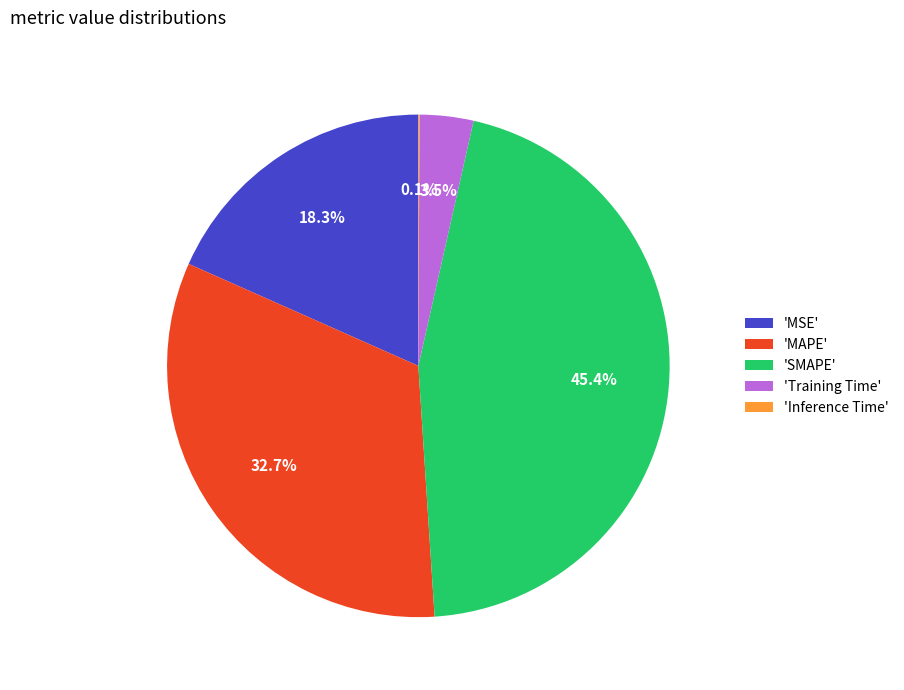

Which category has the biggest portion of the pie?

'SMAPE'